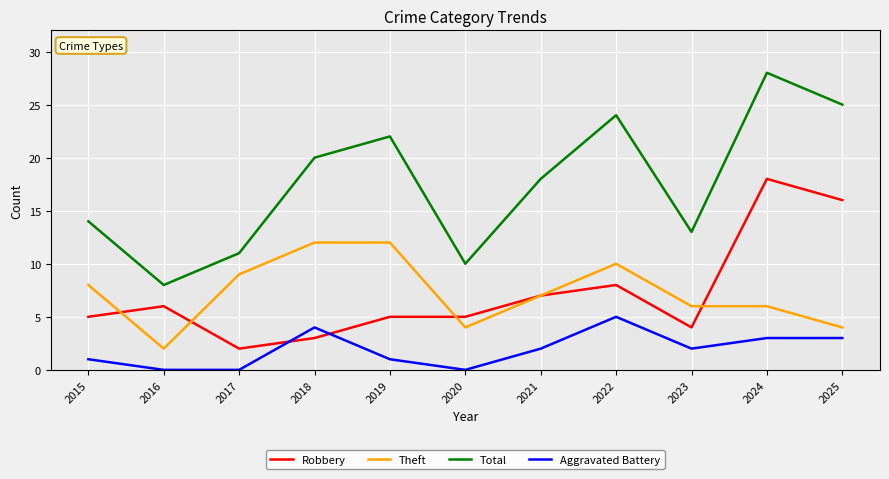

True or false: Total and Theft cross at least once.

False